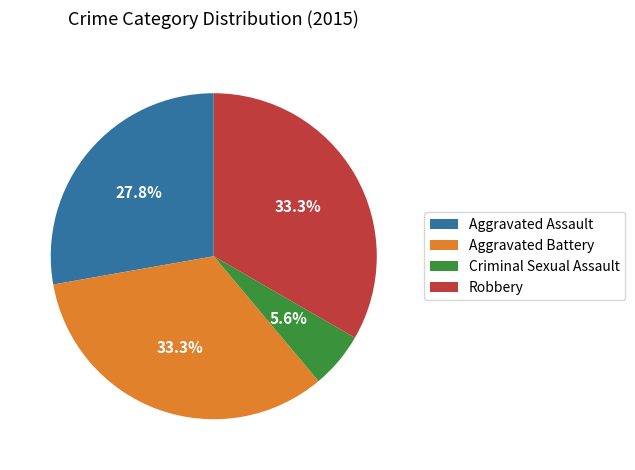

Is there any slice that represents more than half of the pie?

No